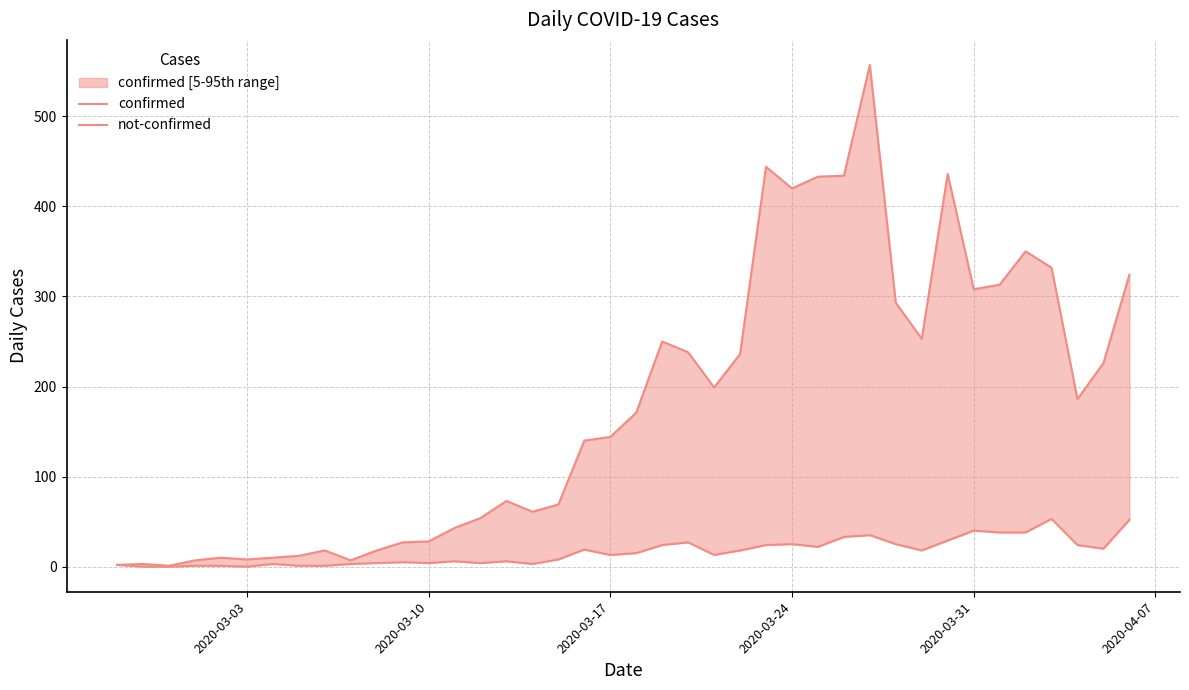

Which series has the widest spread of values?

confirmed